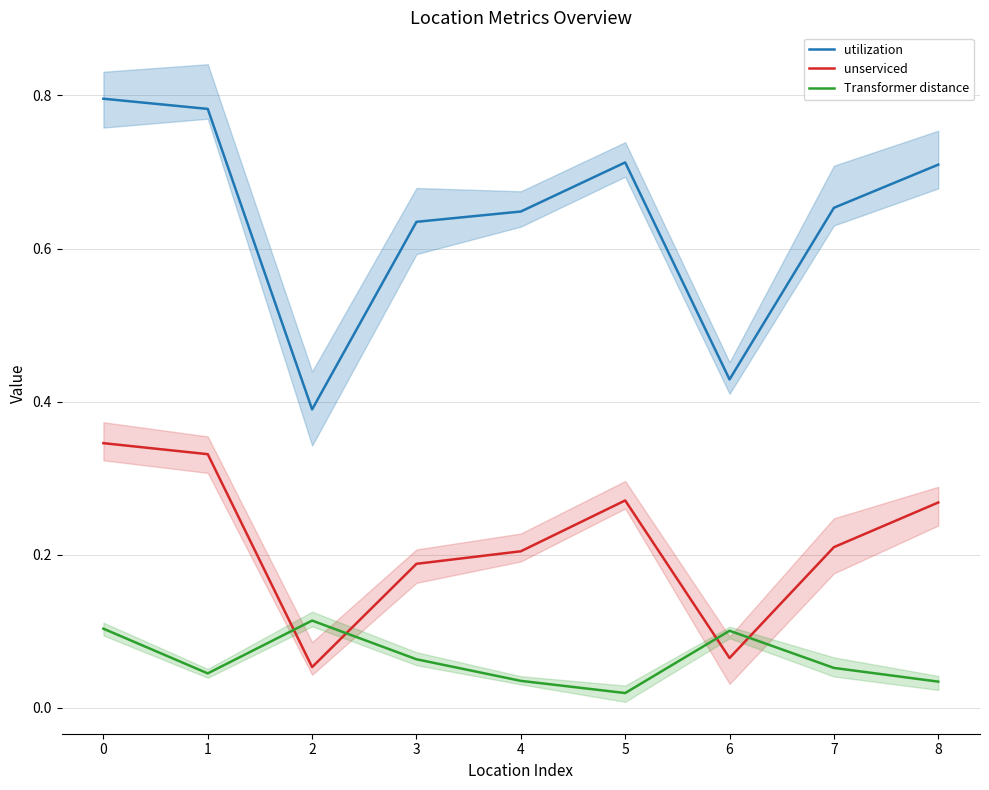

Reading left to right, list all the values displayed in this chart.

utilization: 0.8	0.8	0.4	0.6	0.6	0.7	0.4	0.7	0.7
unserviced: 0.3	0.3	0.1	0.2	0.2	0.3	0.1	0.2	0.3
Transformer distance: 0.1	0.0	0.1	0.1	0.0	0.0	0.1	0.1	0.0